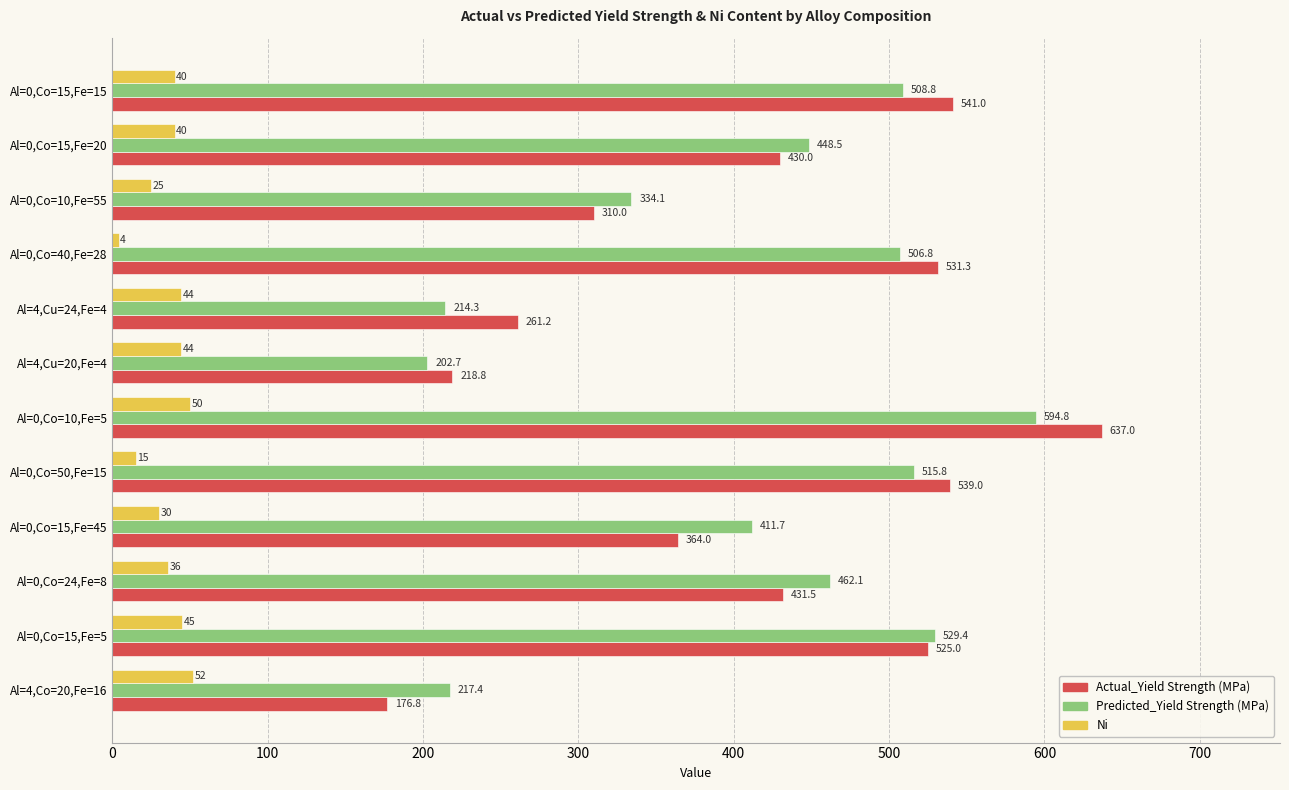

What is the spread (max minus min) of values at Al=0,Co=24,Fe=8?

426.1